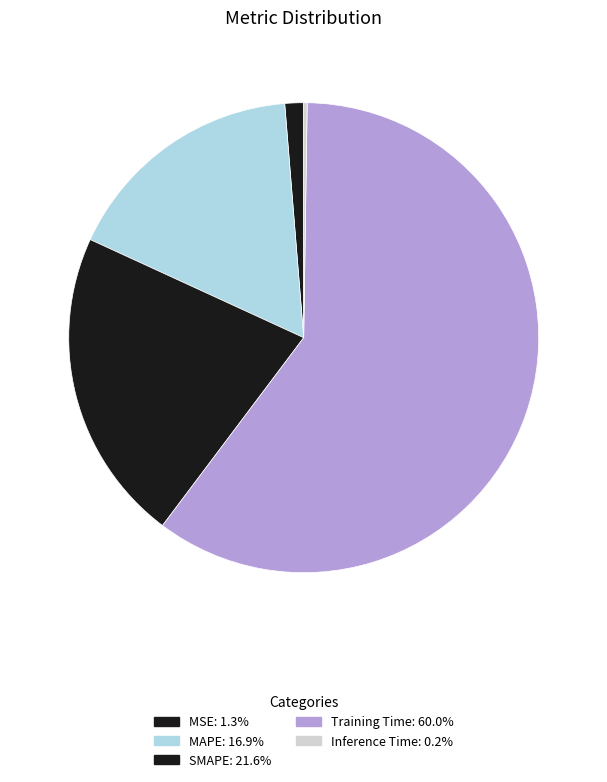

Combined, do MAPE and MSE account for over 50%?

No